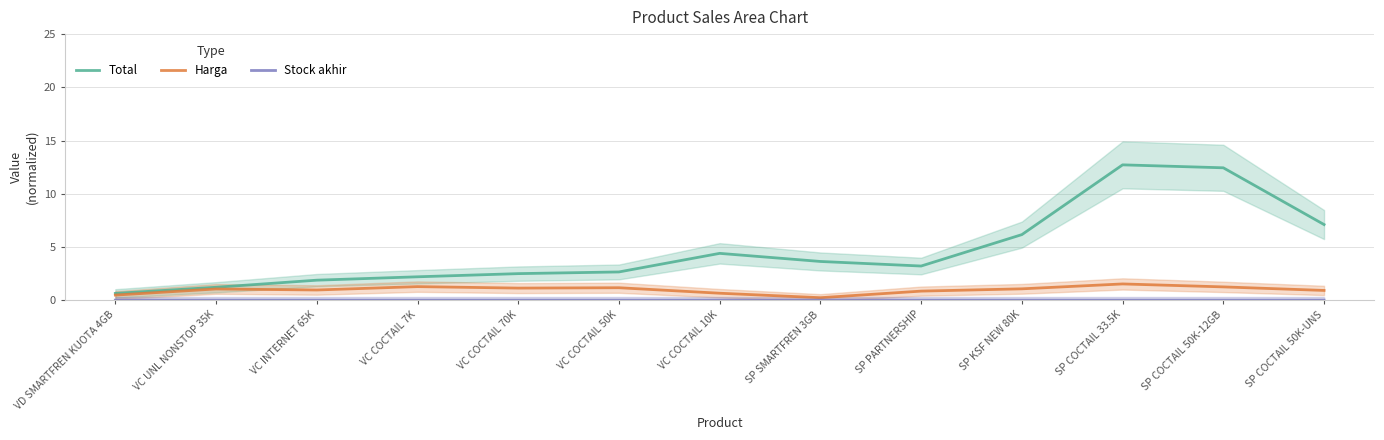

In Total, how many points are higher than both neighbors (excluding endpoints)?

2